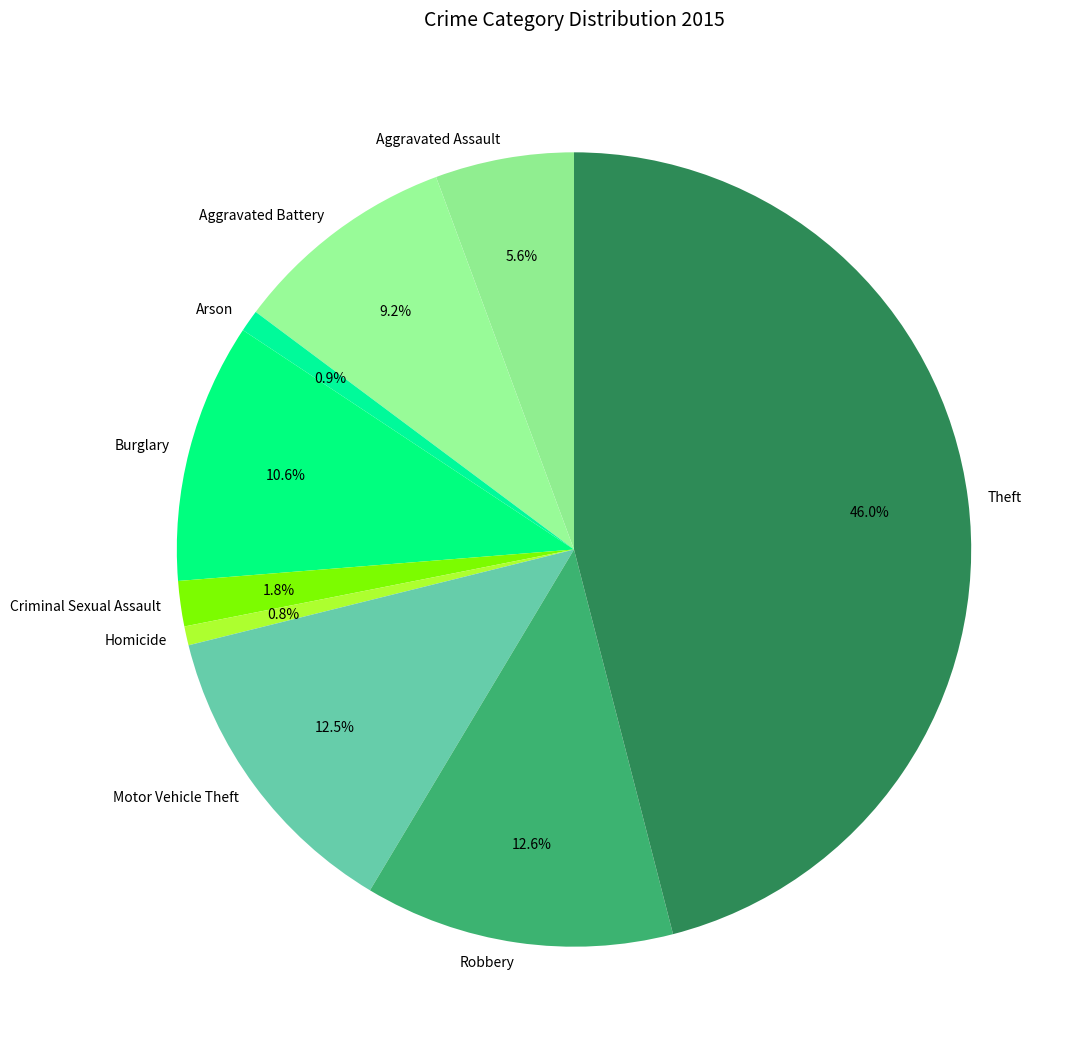

True or false: Theft accounts for 60% of the total.

False